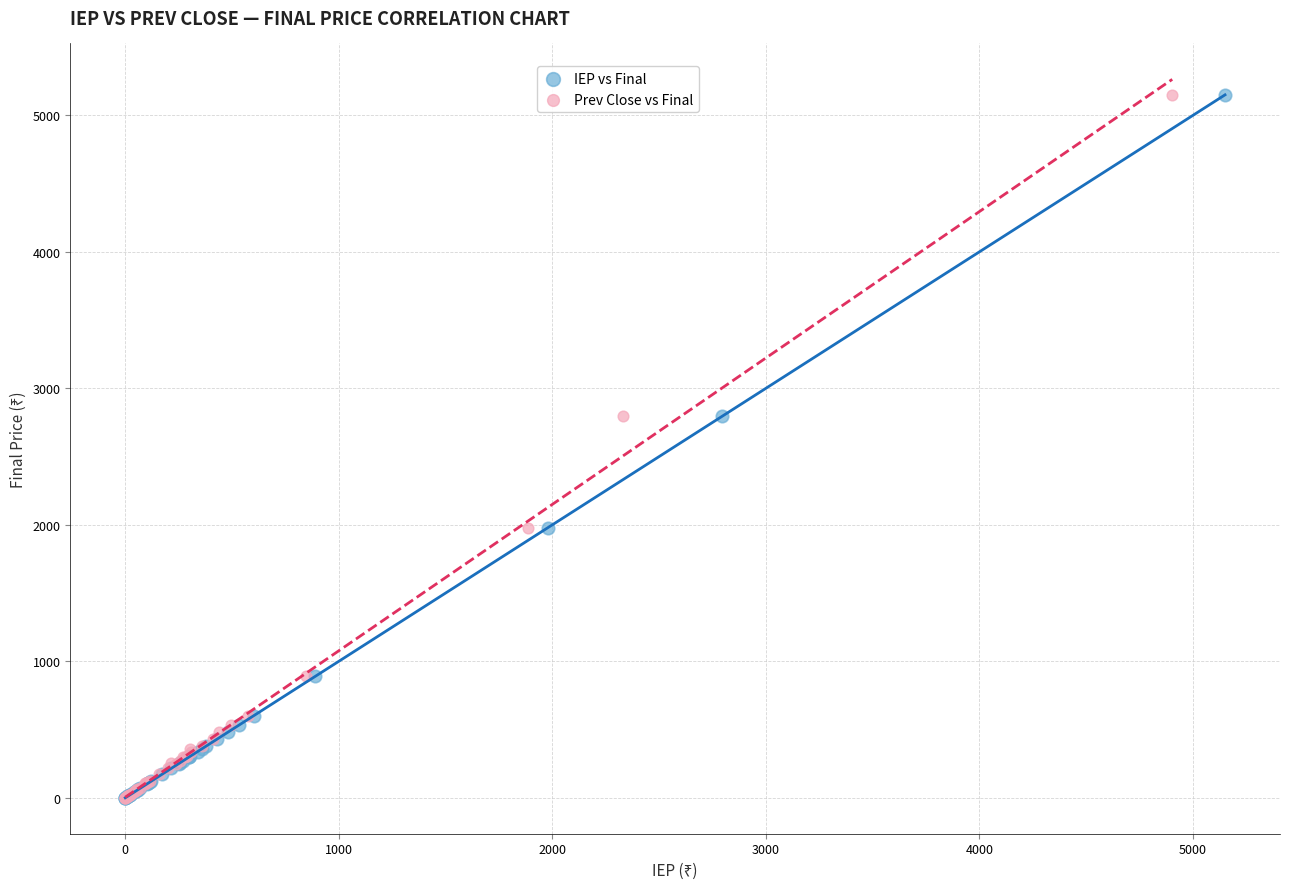

What are all the series names shown in the legend?

IEP vs Final, Prev Close vs Final